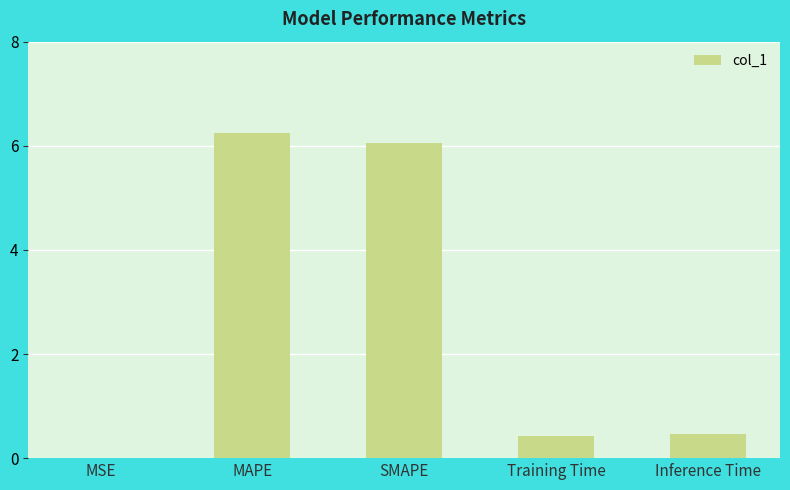

What is the sum of all values?

13.2